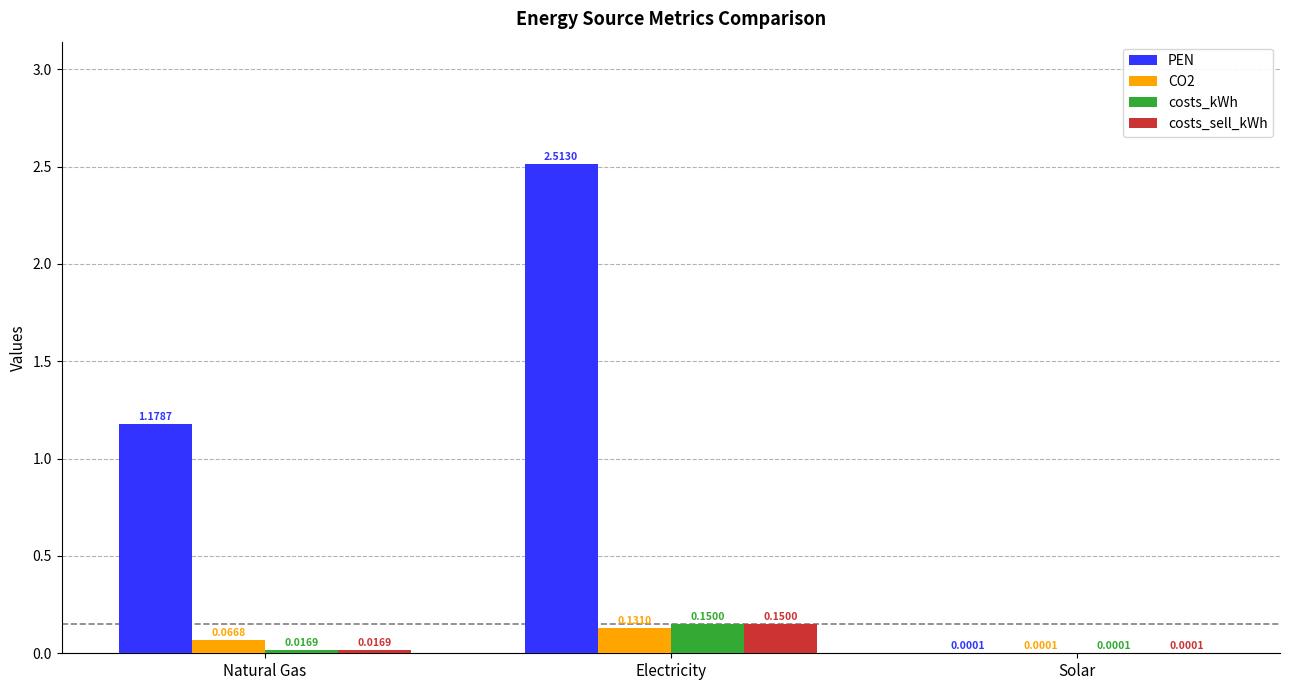

Which series has the largest total across all categories?

PEN